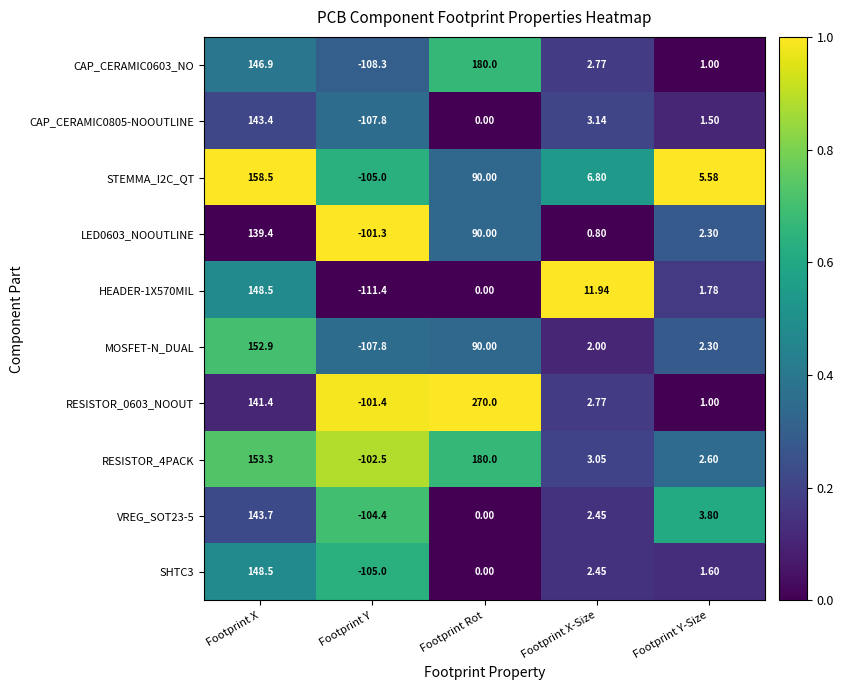

At which category is the sum across all series the highest?

Footprint X